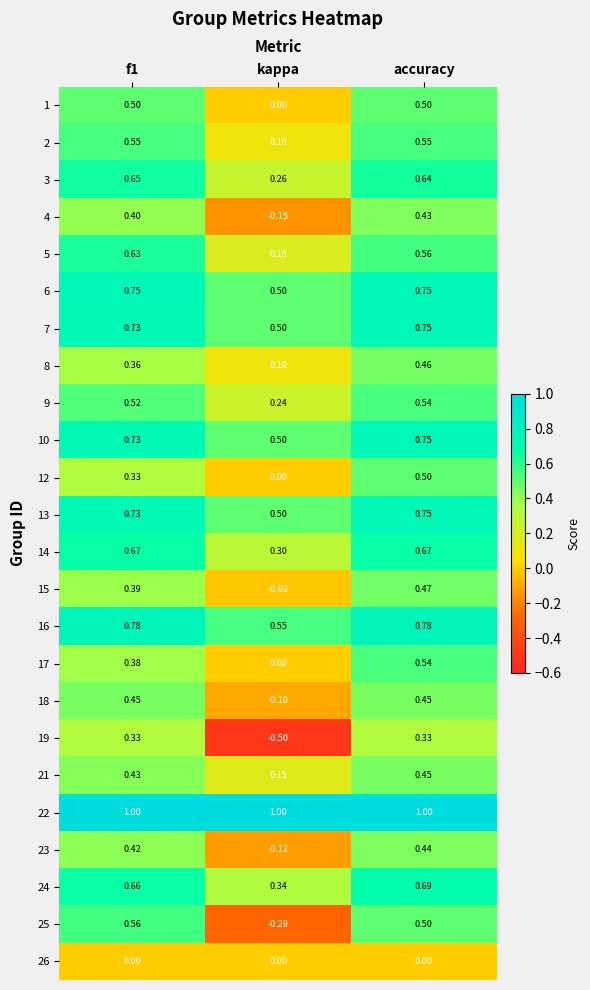

Is the value of 16 at accuracy greater than the value of 7 at kappa?

Yes